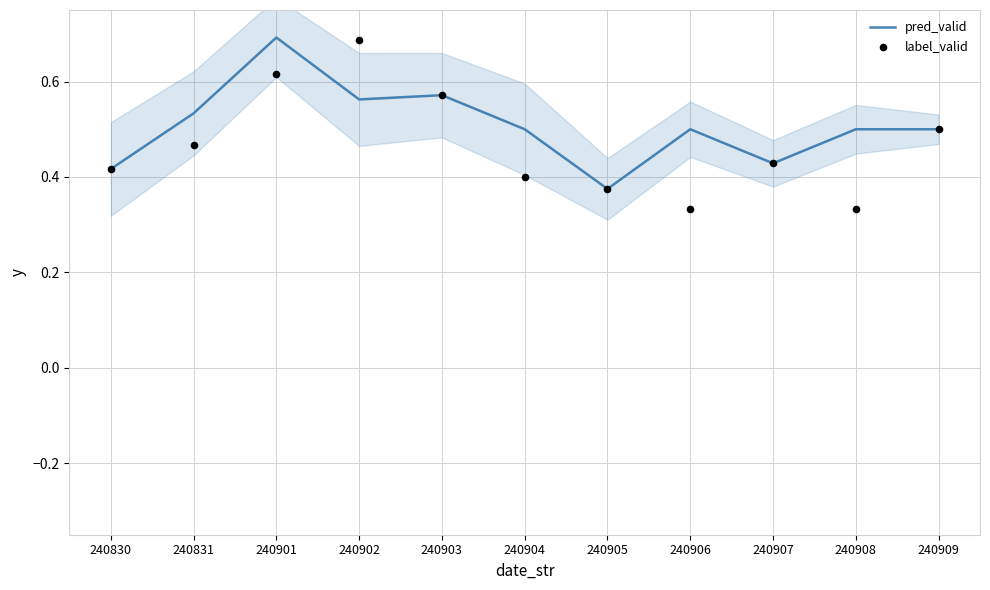

What is the total value across all series at 240907?

0.9